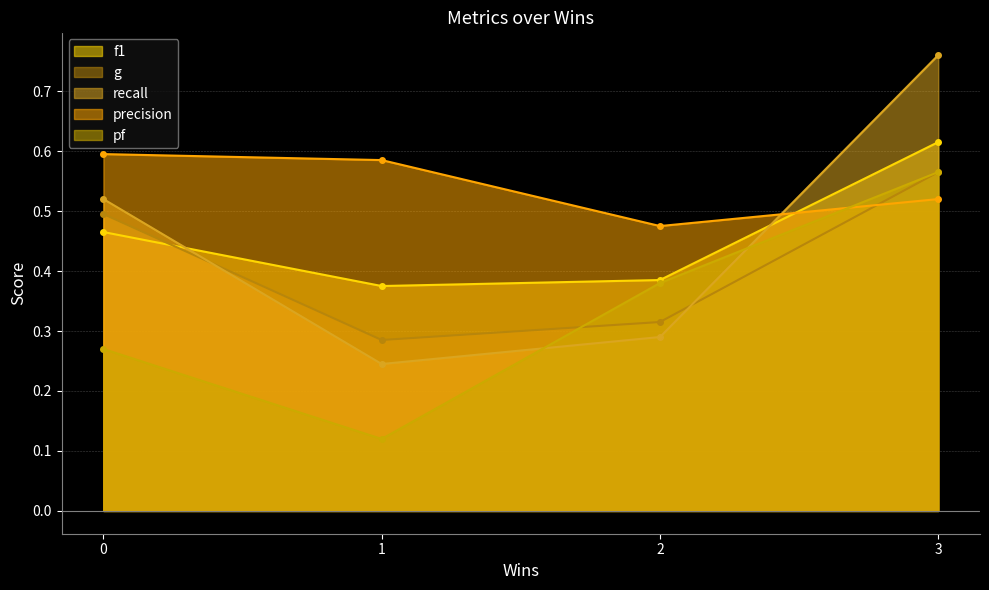

At which label does recall reach its peak?

3